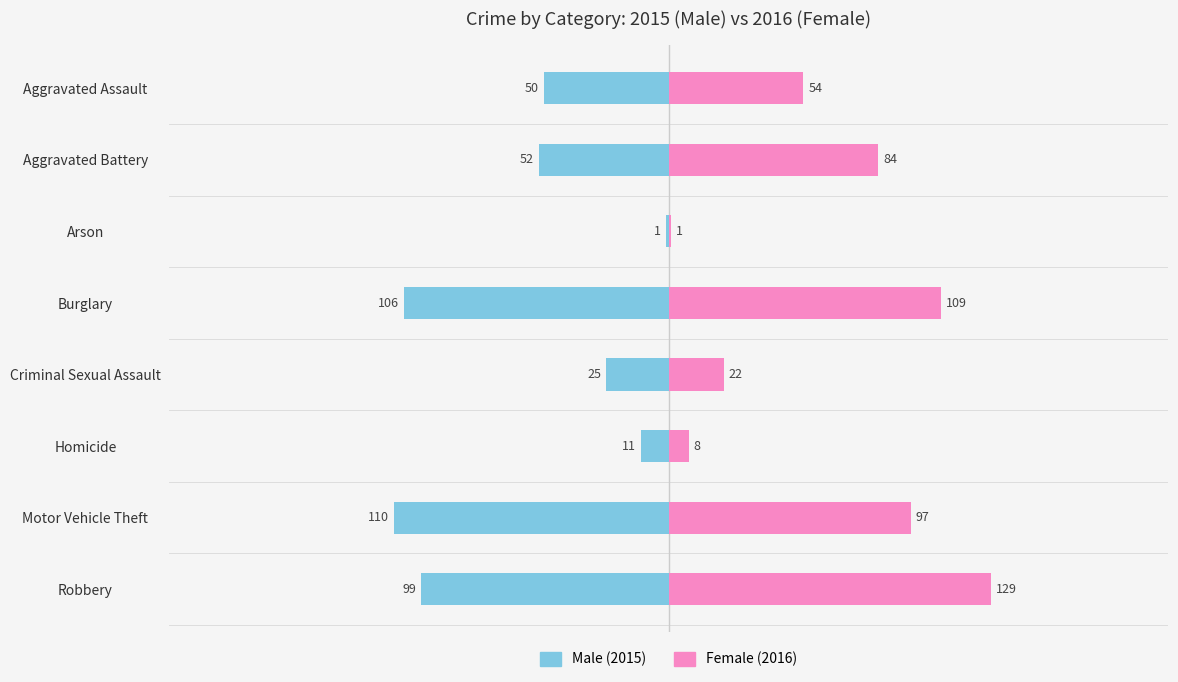

Which series has the widest spread of values?

Female